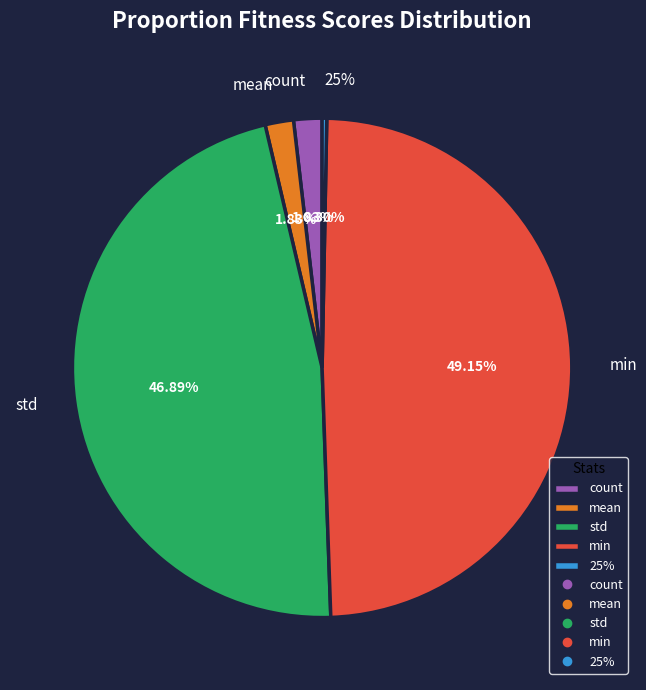

Is the sum of min and std greater than half?

Yes